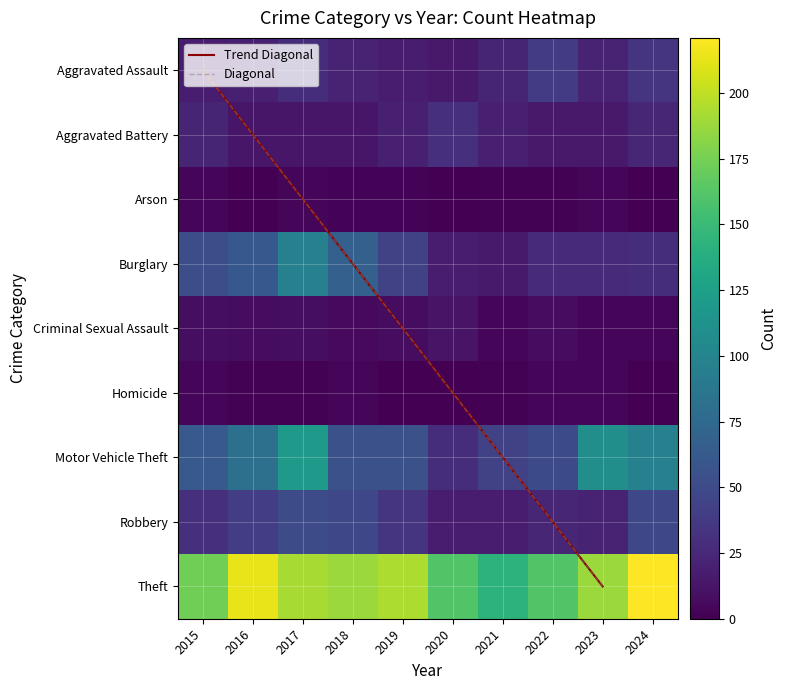

How many values in Homicide are above zero?

7